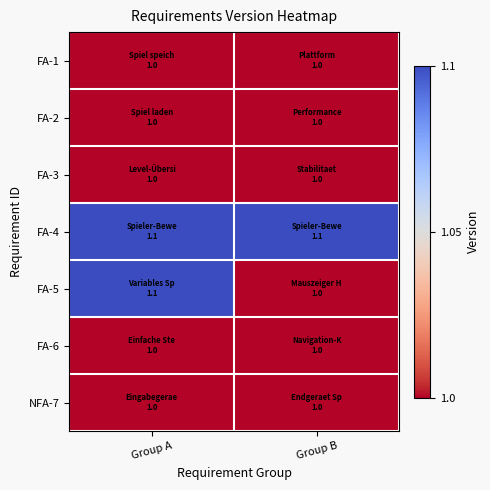

At Group A, list the series in order from largest to smallest.

FA-4, FA-5, FA-1, FA-2, FA-3, FA-6, NFA-7